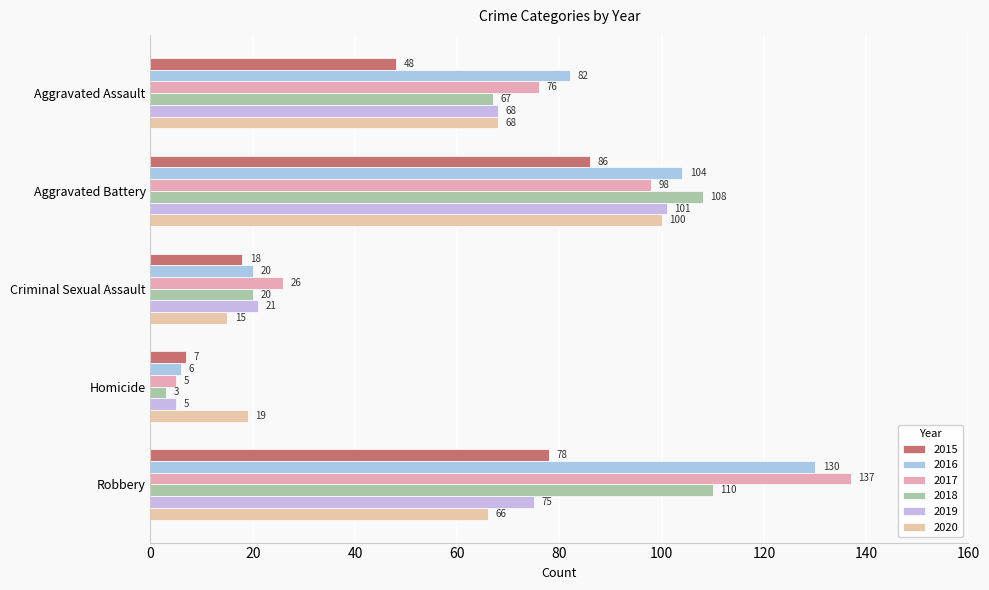

At which category is the sum across all series the highest?

Aggravated Battery